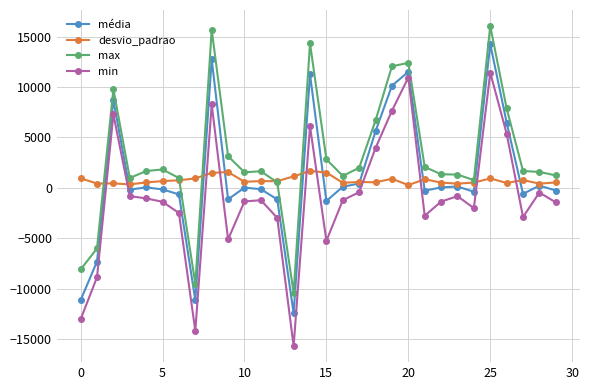

True or false: min and max cross at least once.

False